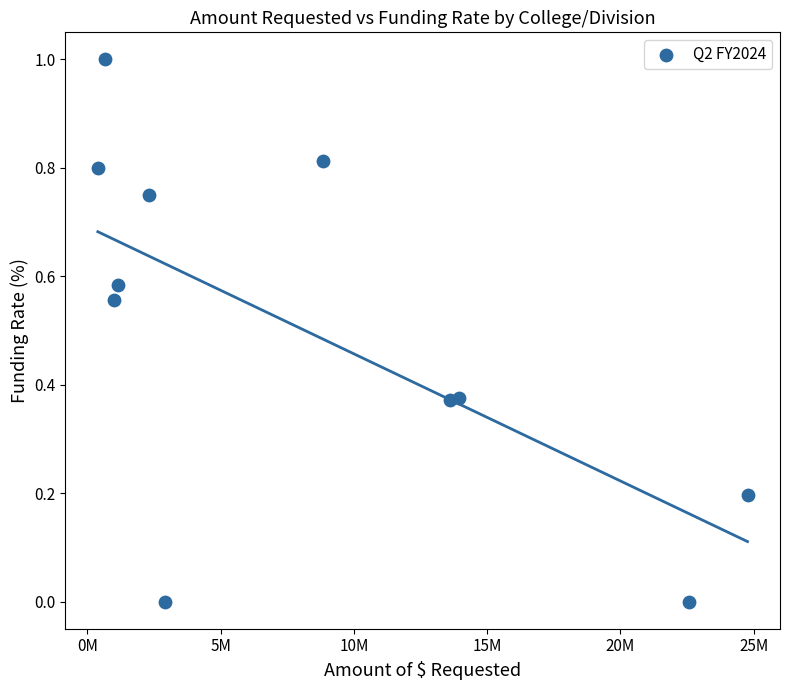

What is the range of X values (max minus min)?

24378684.0